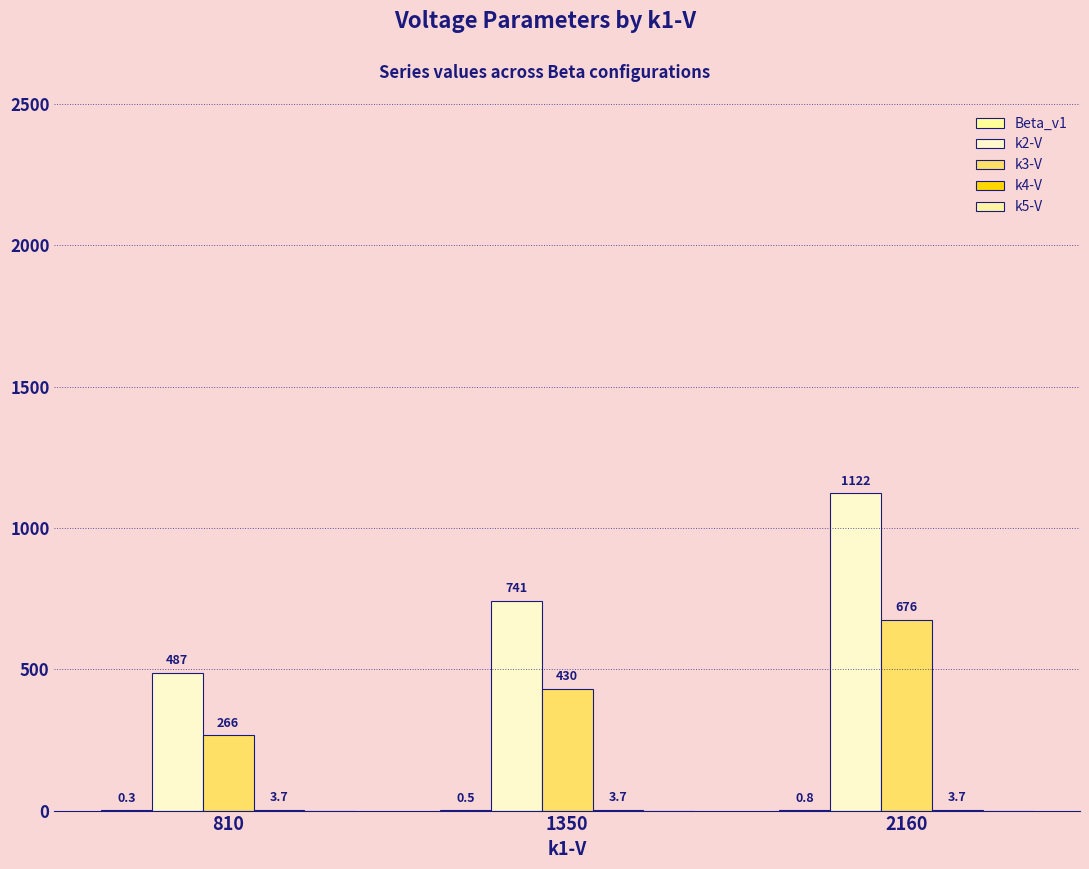

At how many categories does at least one series exceed 1066?

1